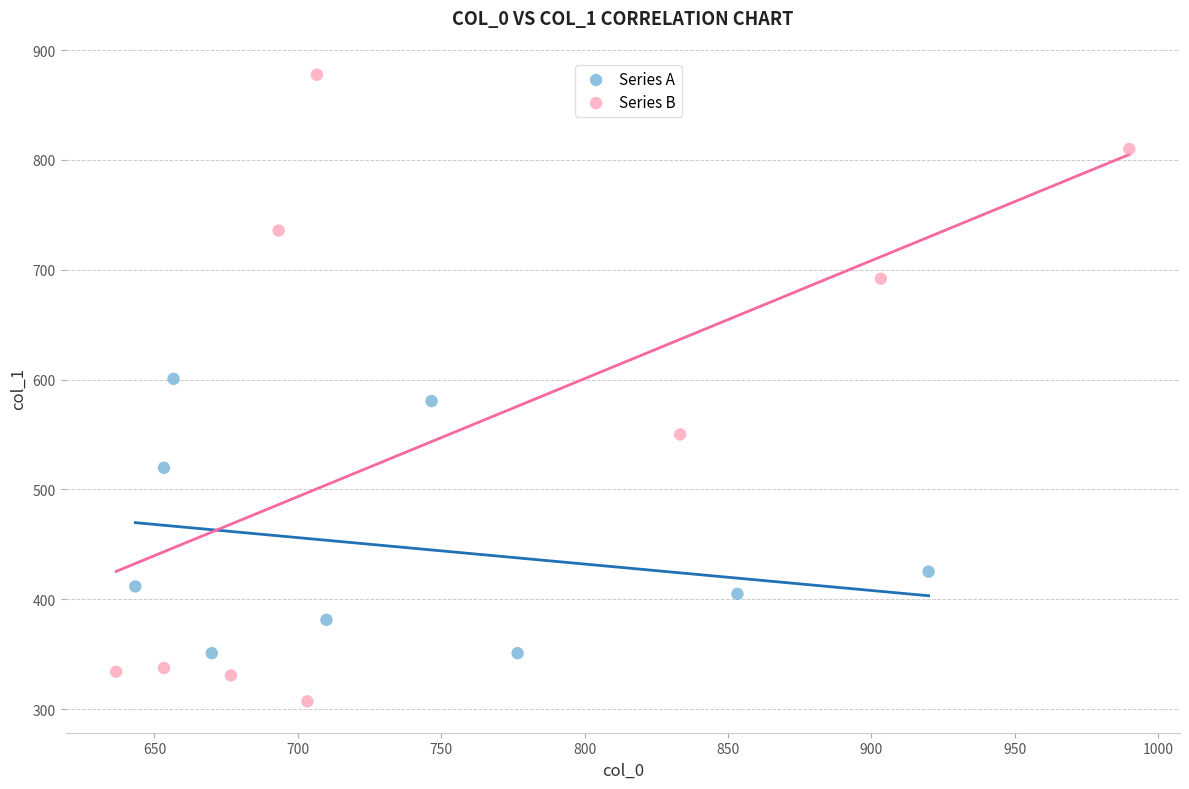

Which series has the widest spread of Y values?

Series B